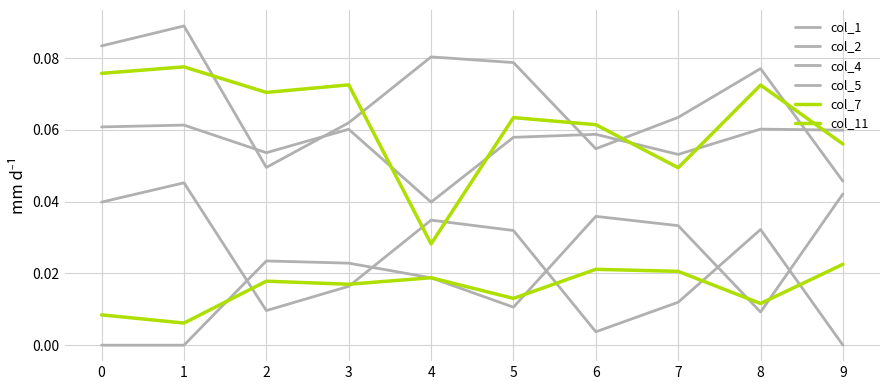

At how many categories does at least one series exceed 0?

10